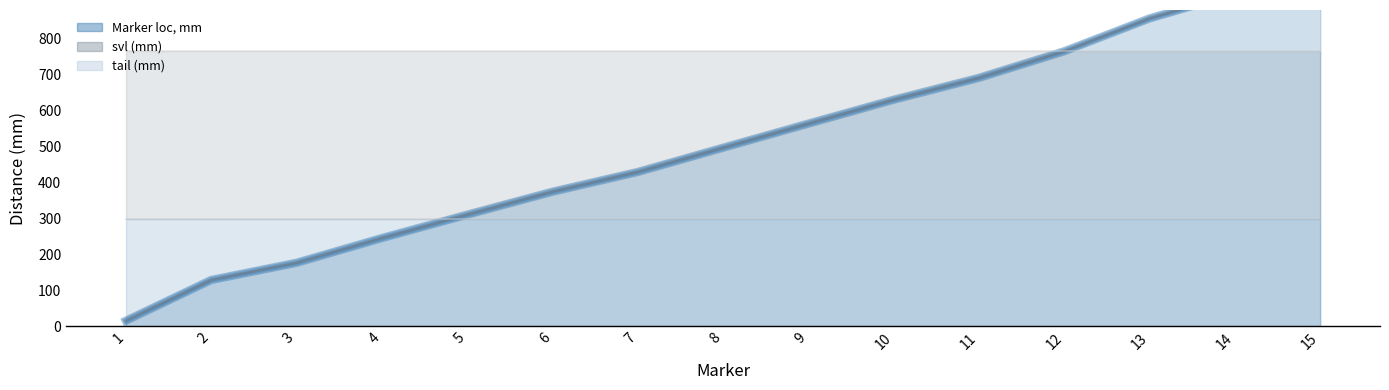

What is the value of the Marker loc, mm point at the 8th from the left?

495.7